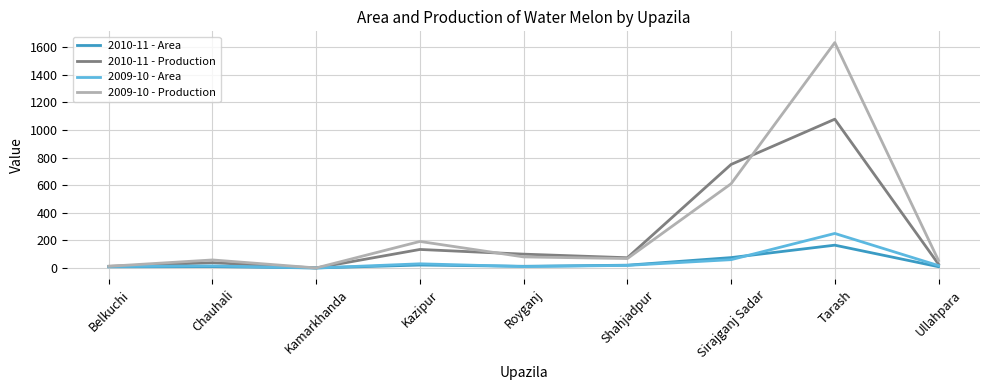

Which series has the largest total across all categories?

2009-10 - Production